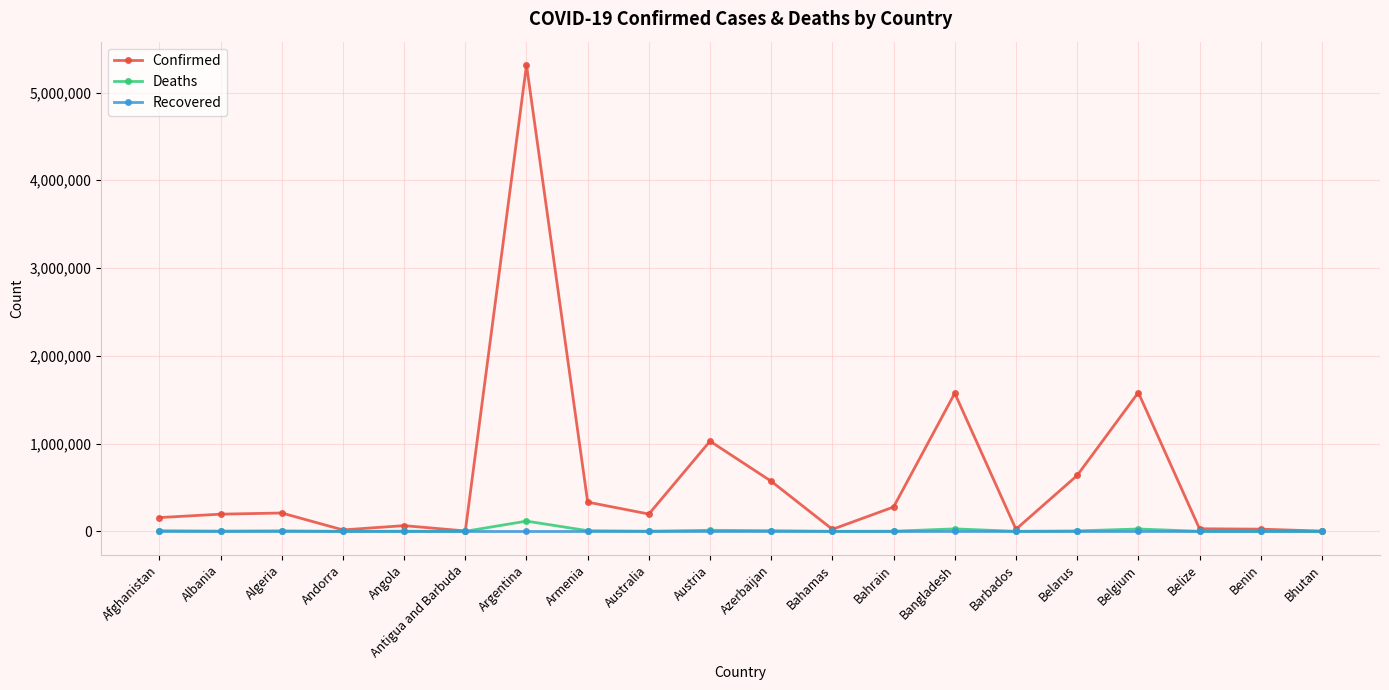

What position from the left is Belize?

18